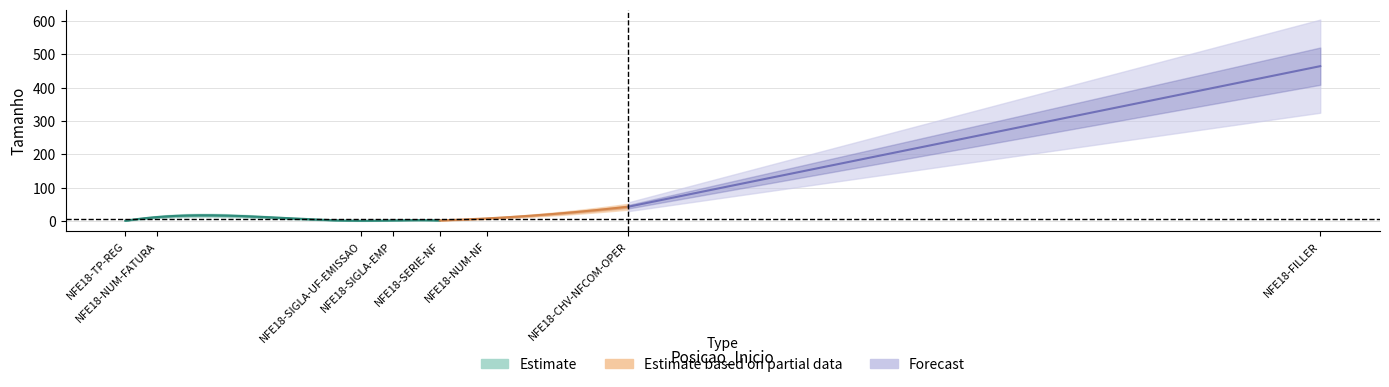

What is the difference between the maximum and minimum values?

462